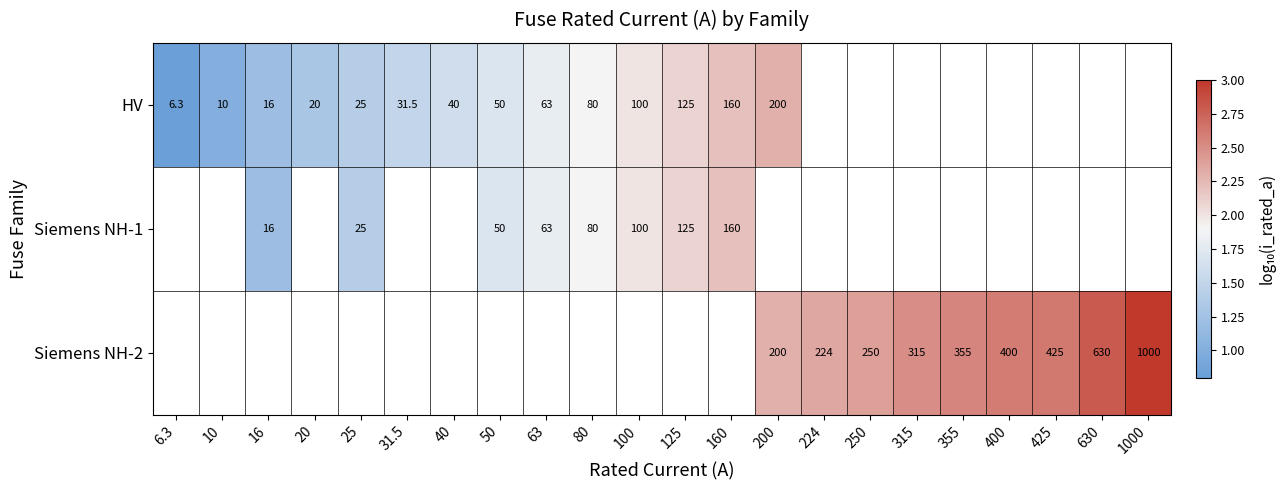

At which label does Siemens NH-1 first exceed 2?

125